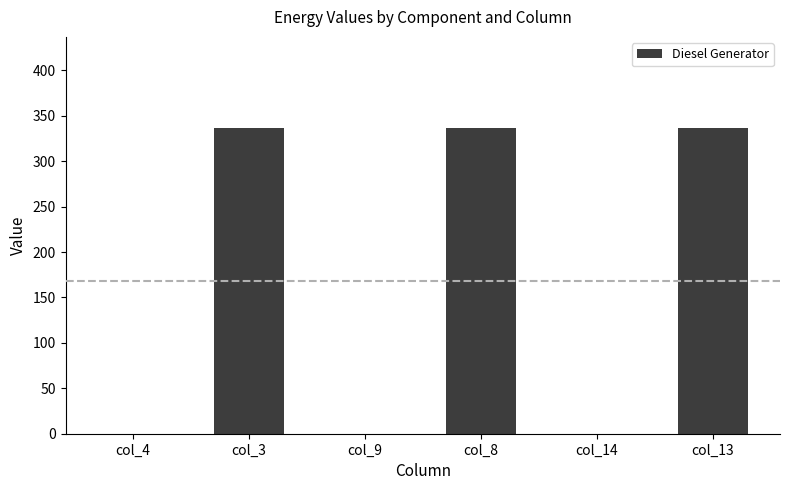

The chart shows a value of 336 at col_8. True or false?

True